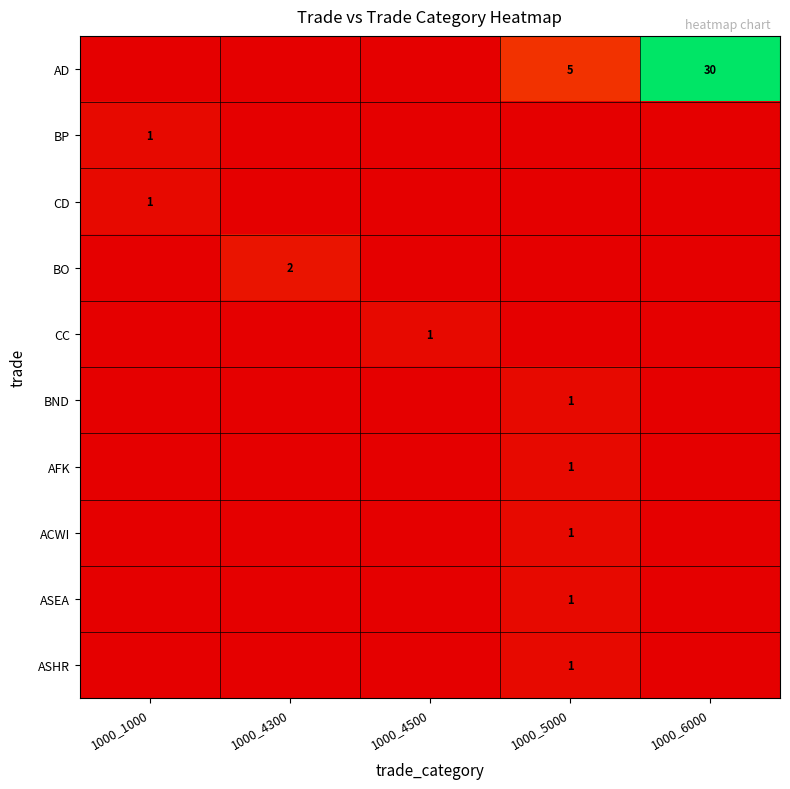

Is it true that CC equals 1 at 1000_4500?

True